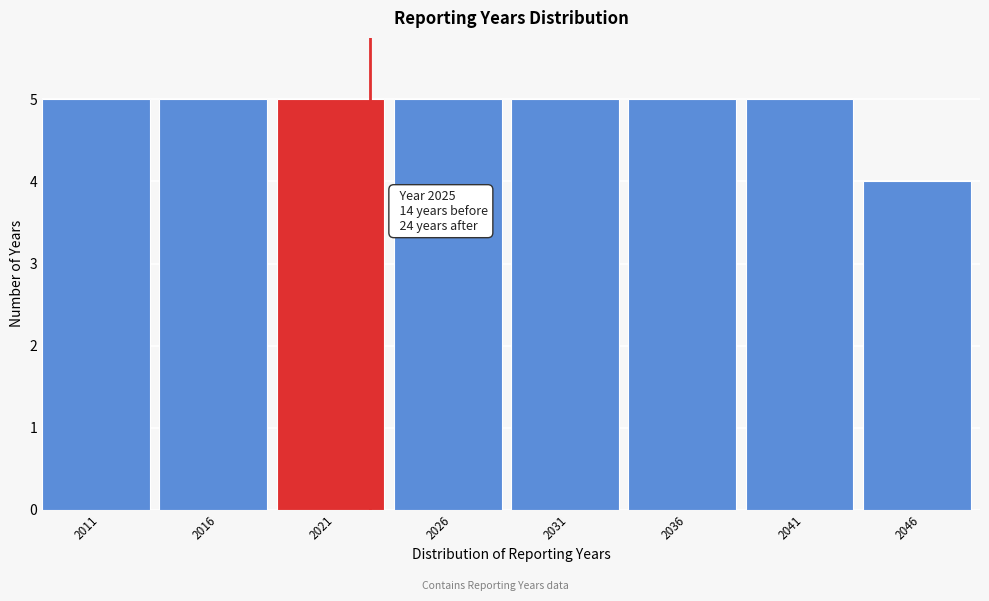

Reading left to right, transcribe all the data shown in this chart.

2011=5	2016=5	2021=5	2026=5	2031=5	2036=5	2041=5	2046=4